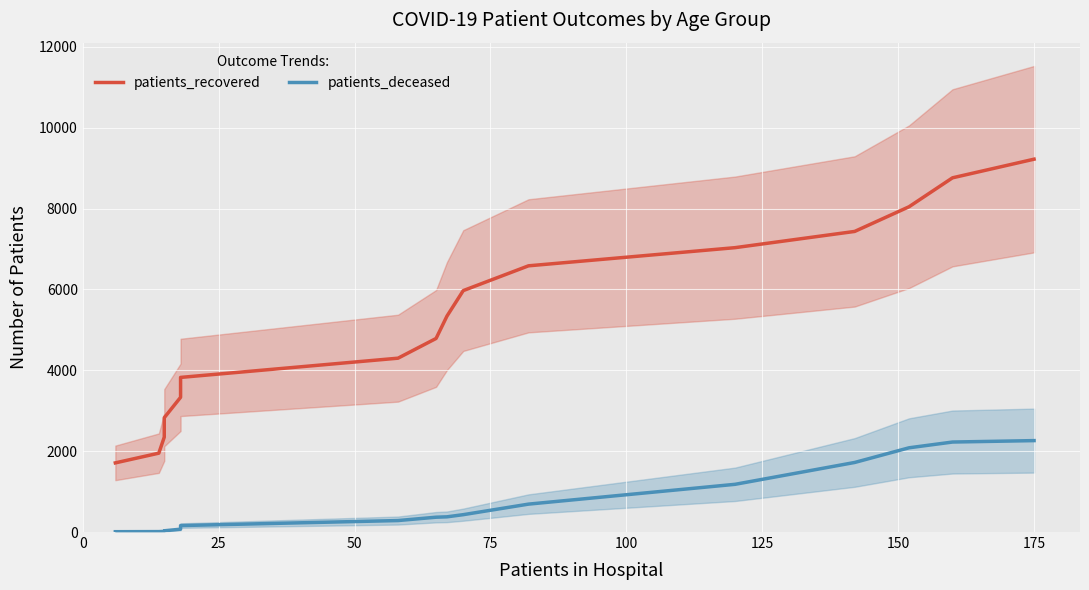

At how many categories does at least one series exceed 5869?

7